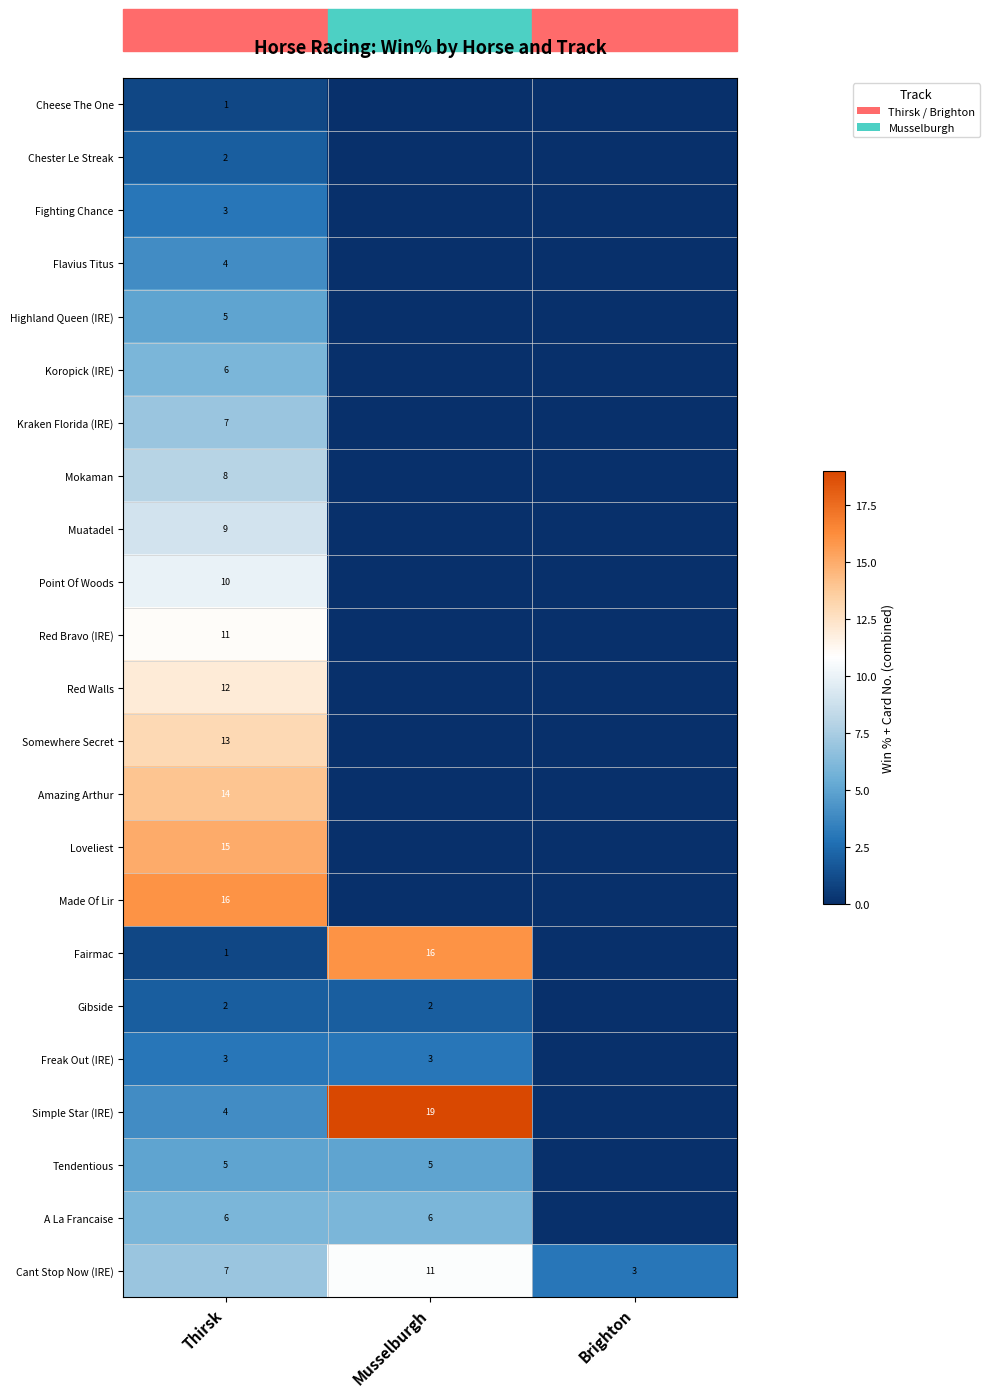

True or false: Simple Star (IRE) has a value of 19 at Musselburgh.

True